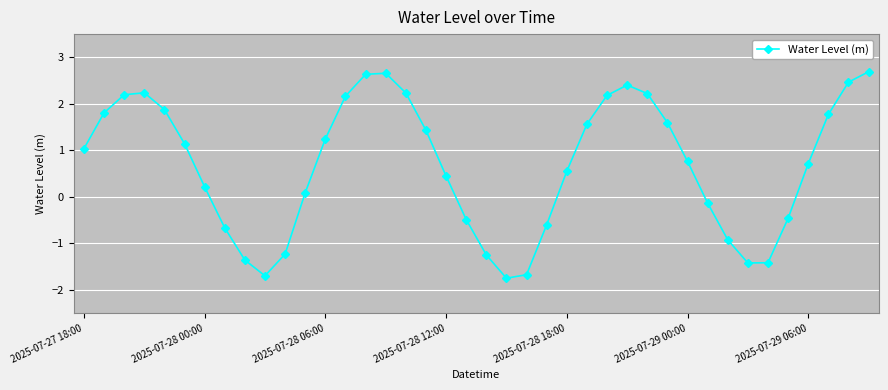

What is the maximum value shown in the chart?

2.7